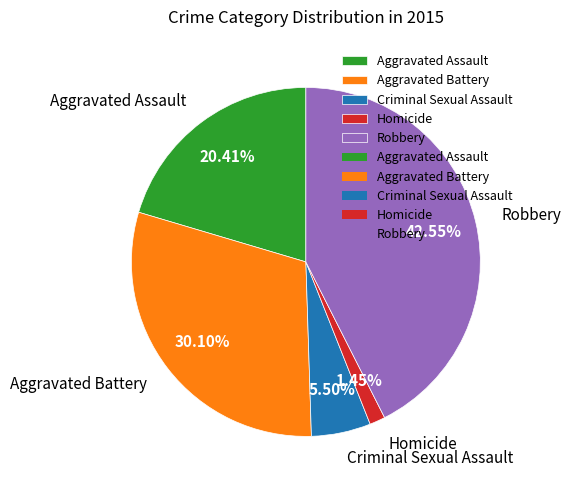

What is the ratio of the value at Aggravated Assault to the value at Homicide?

14.1